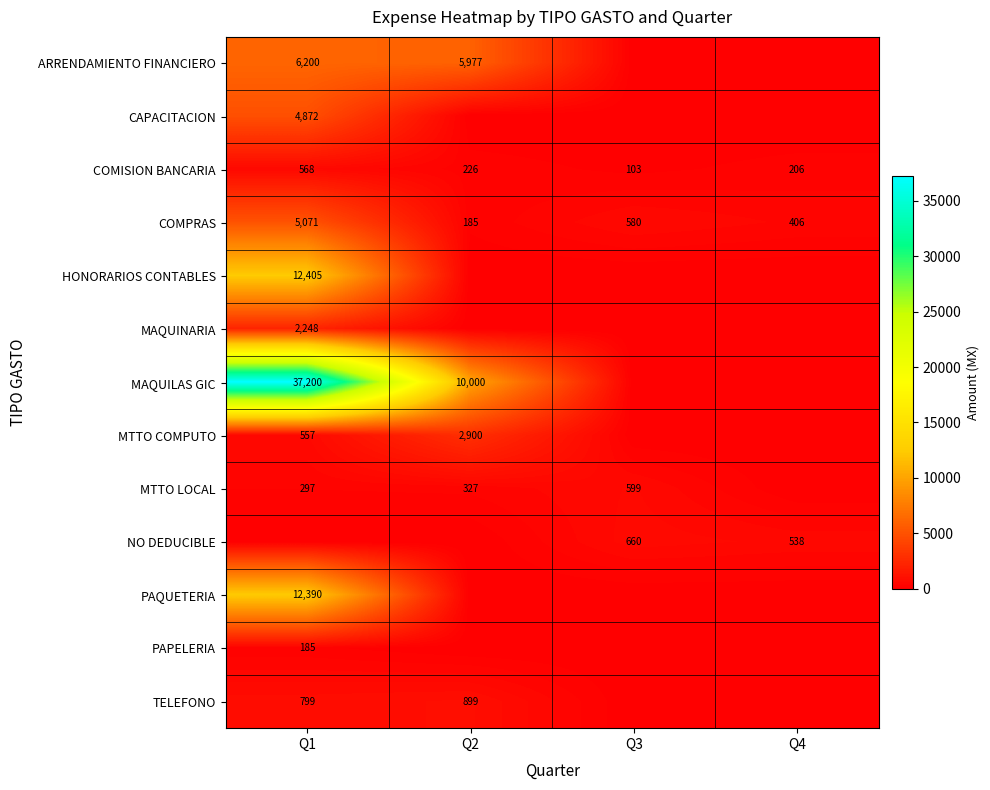

Rank the categories by COMISION BANCARIA value from lowest to highest.

Q3, Q4, Q2, Q1